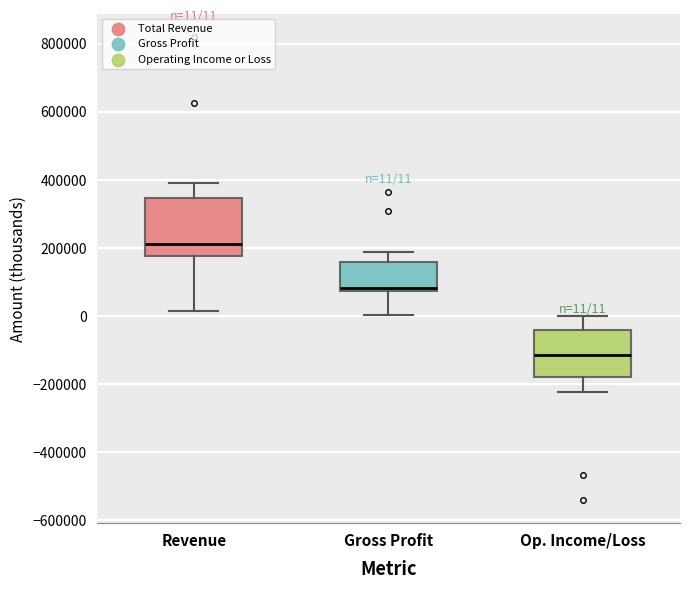

Comparing the boxes themselves (not the whiskers), which one is the tallest?

Revenue